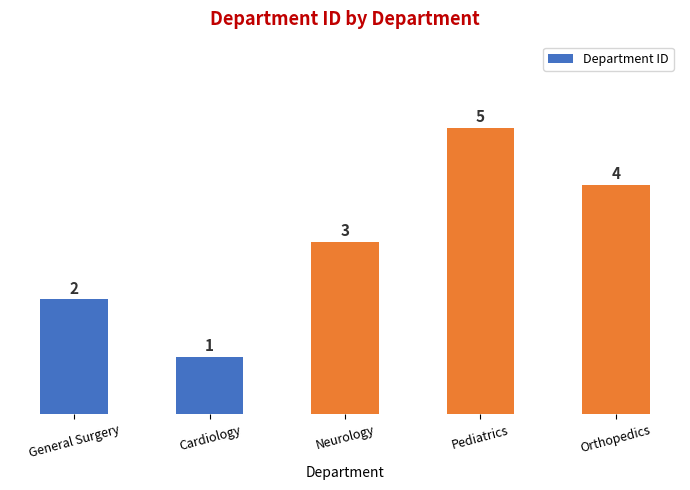

The chart shows a value of 3 at General Surgery. True or false?

False